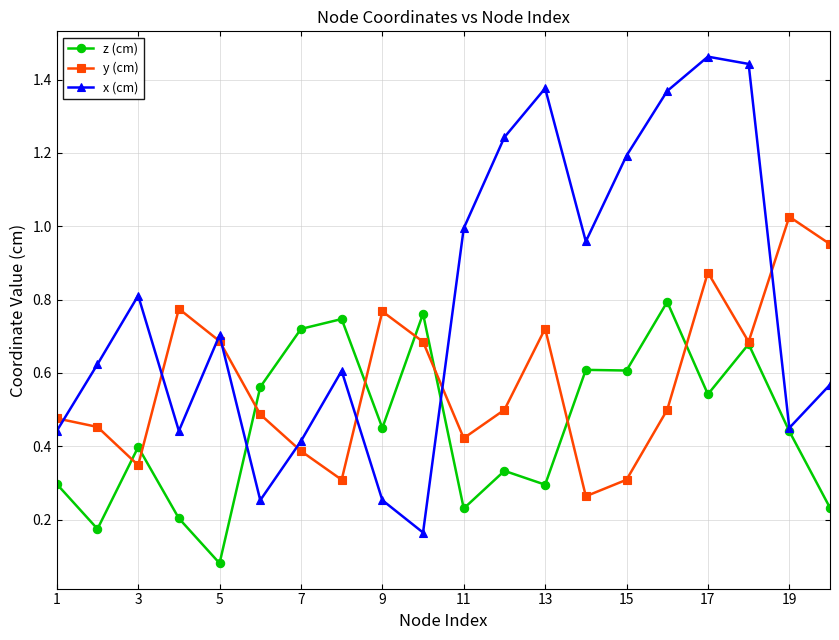

Which series has the widest spread of values?

x (cm)